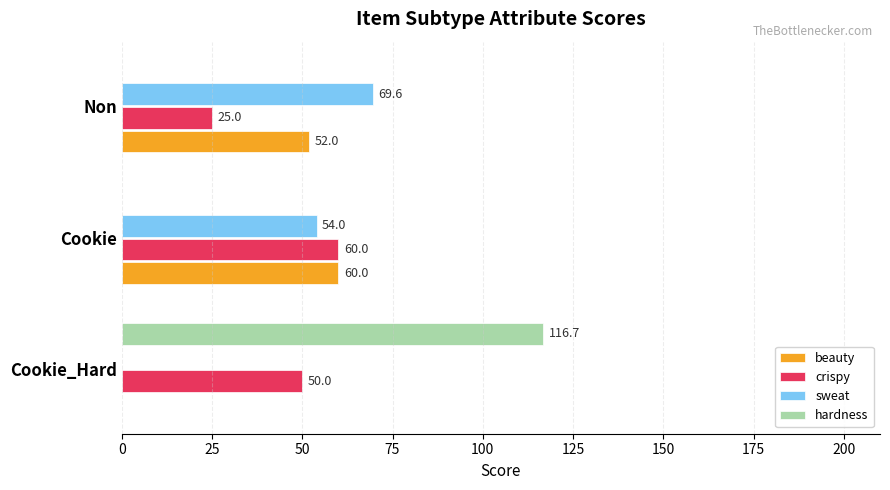

Count the number of data series in this chart.

4